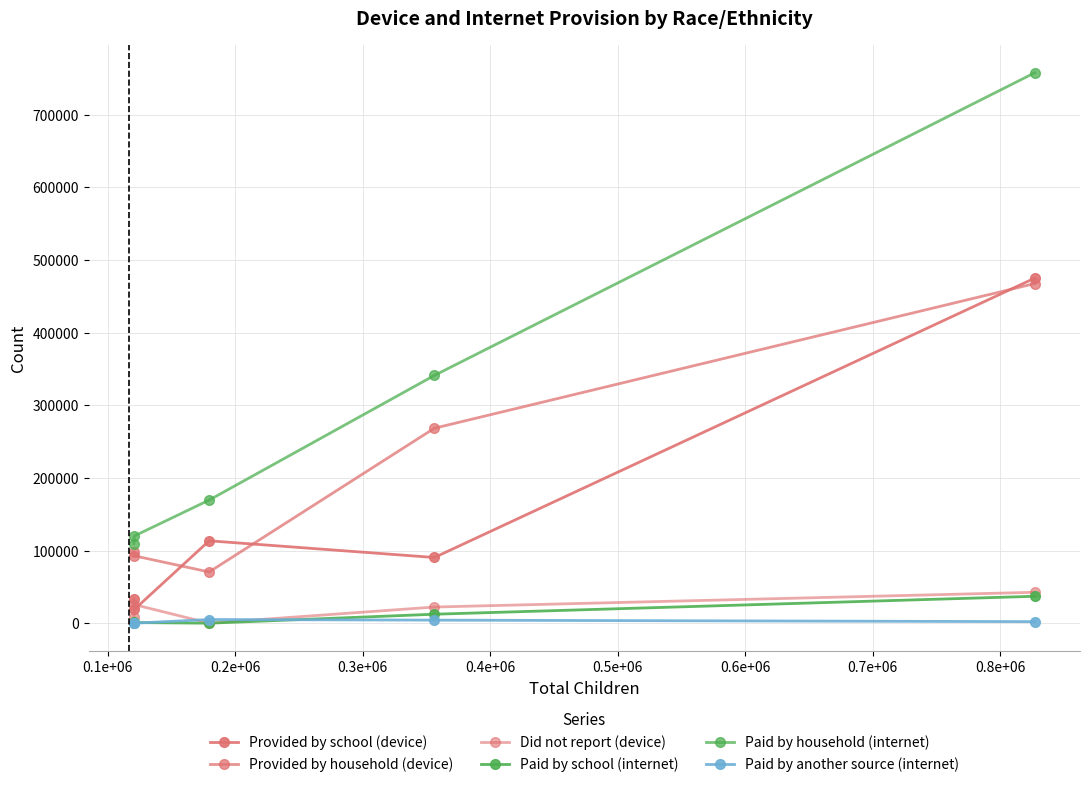

What is the average value of the Provided by household (device) series?

199398